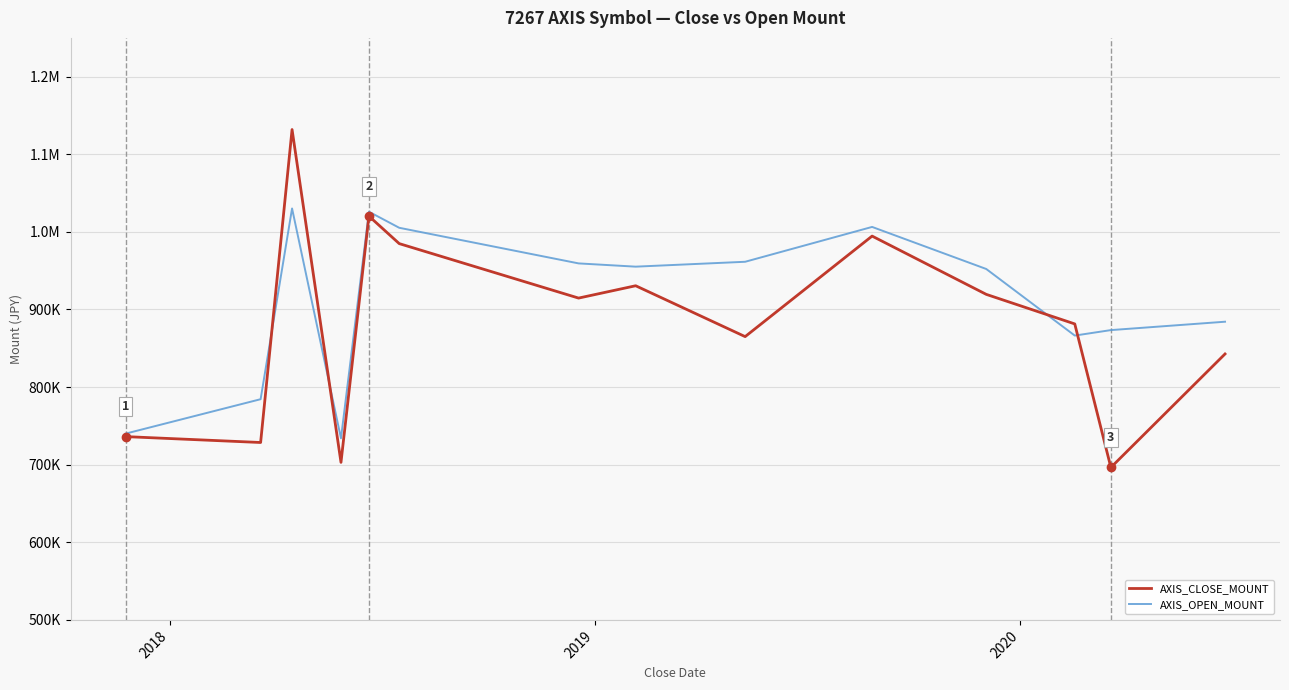

Between which two adjacent categories do AXIS_OPEN_MOUNT and AXIS_CLOSE_MOUNT first intersect?

2018 and 2019